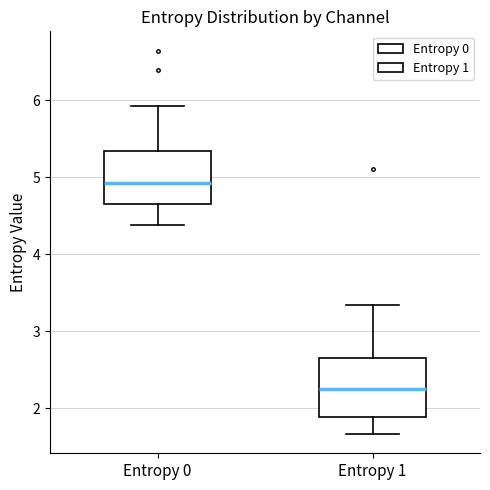

Which box has the lowest median line?

Entropy 1